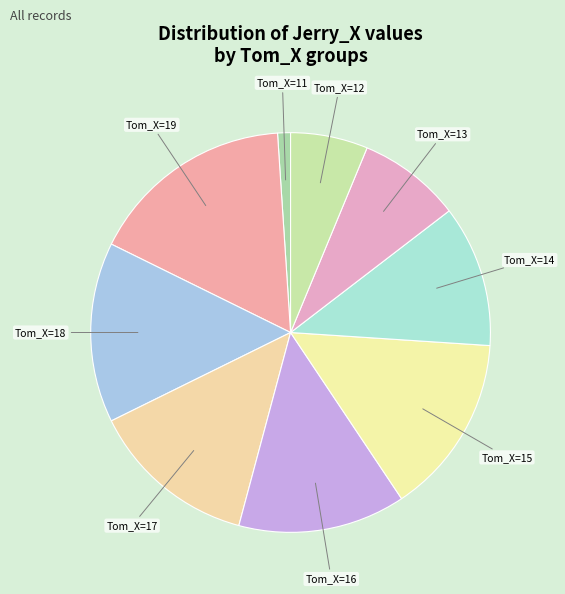

How many slices are in this pie chart?

9